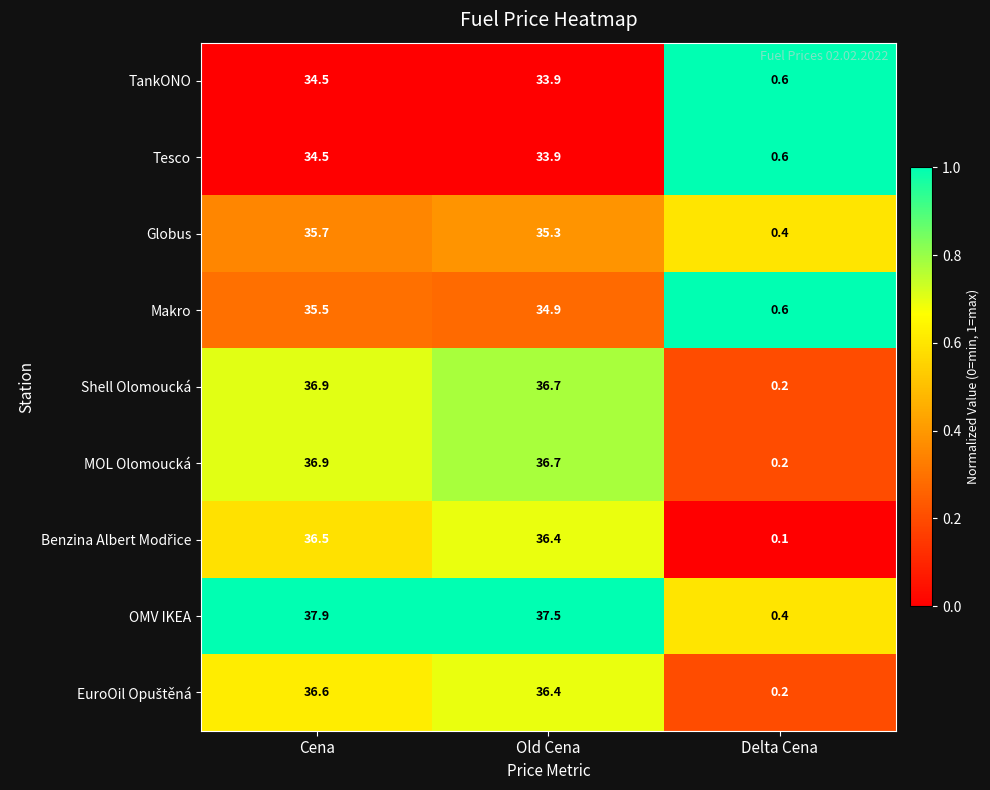

What is the sum of the OMV IKEA values at Cena and Old Cena?

75.4